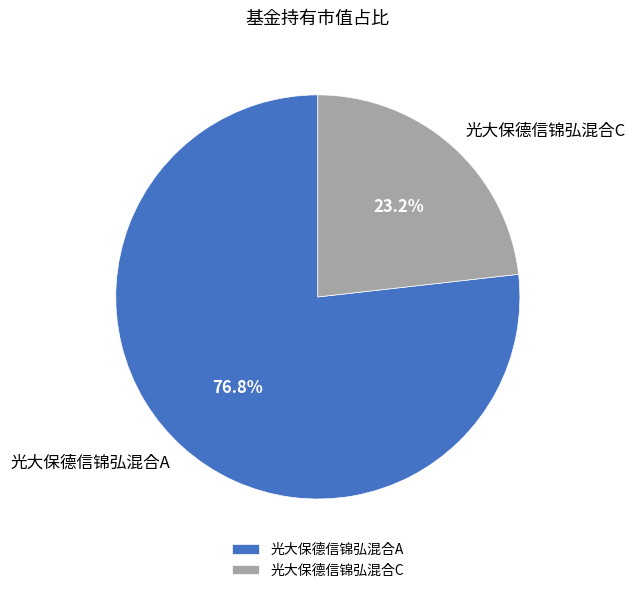

Is it true that 光大保德信锦弘混合A is 77% of the pie?

True